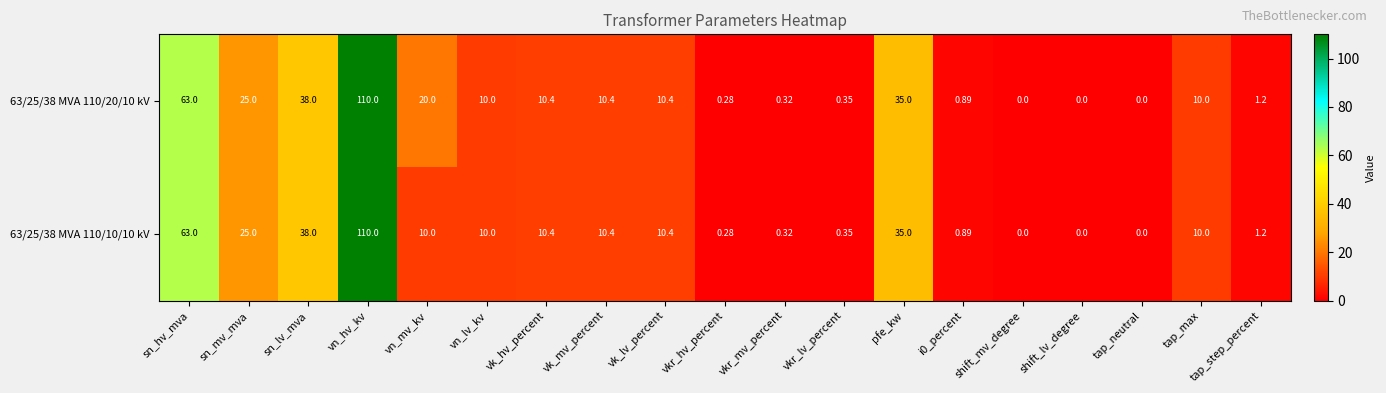

At which category is the sum across all series the highest?

vn_hv_kv